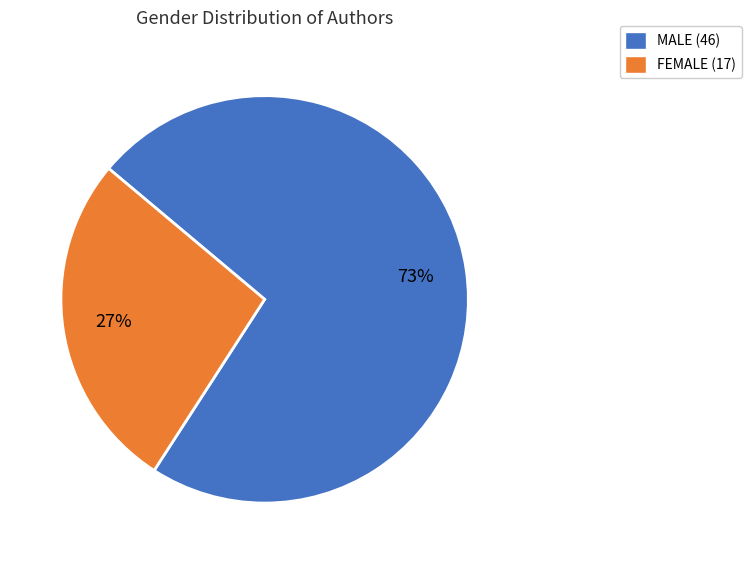

What is the smallest slice in the pie chart?

FEMALE